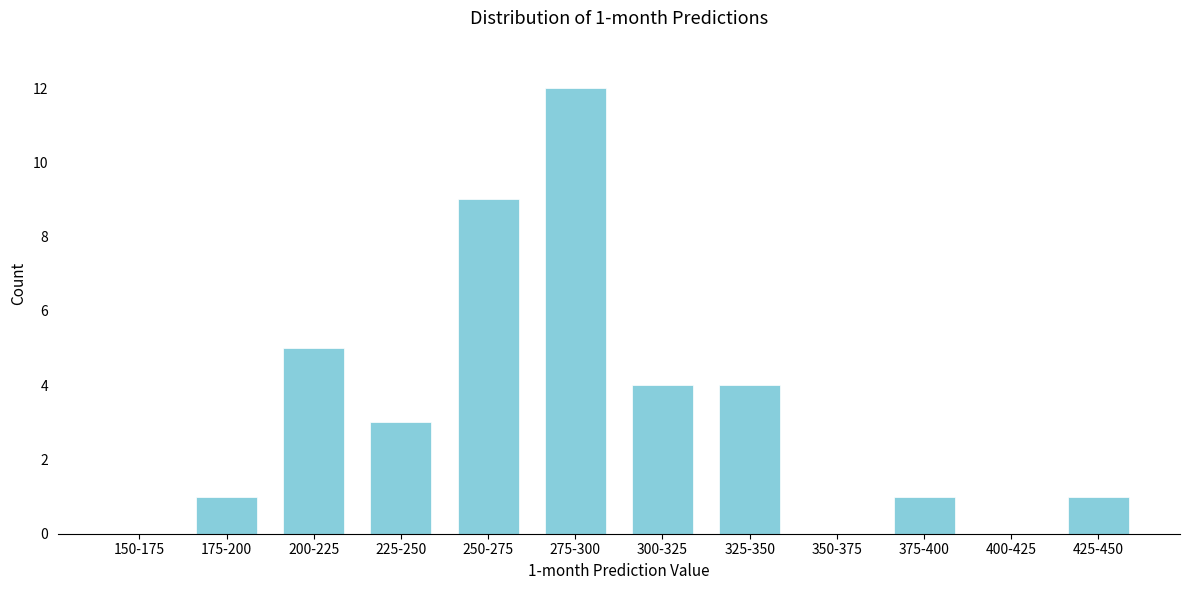

Reading right to left, transcribe all the data shown in this chart.

425-450=1	400-425=0	375-400=1	350-375=0	325-350=4	300-325=4	275-300=12	250-275=9	225-250=3	200-225=5	175-200=1	150-175=0